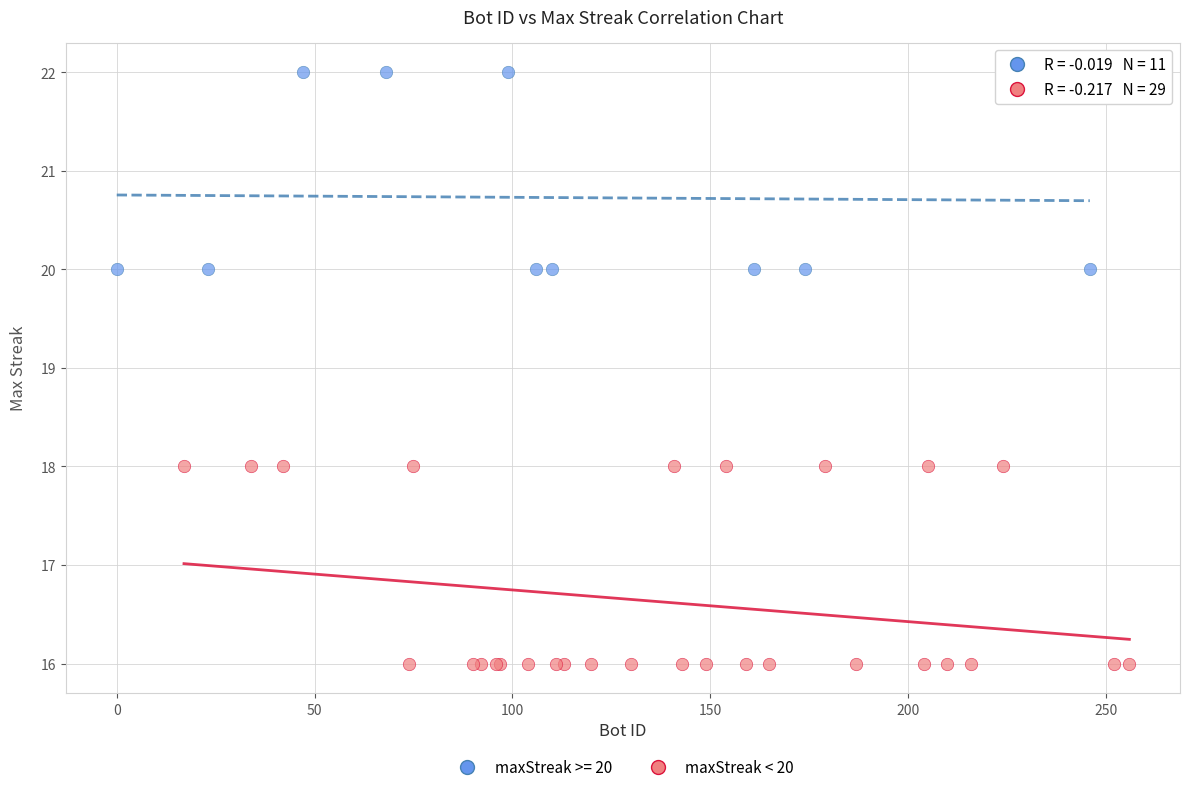

Which series reaches the maximum Y coordinate?

maxStreak >= 20